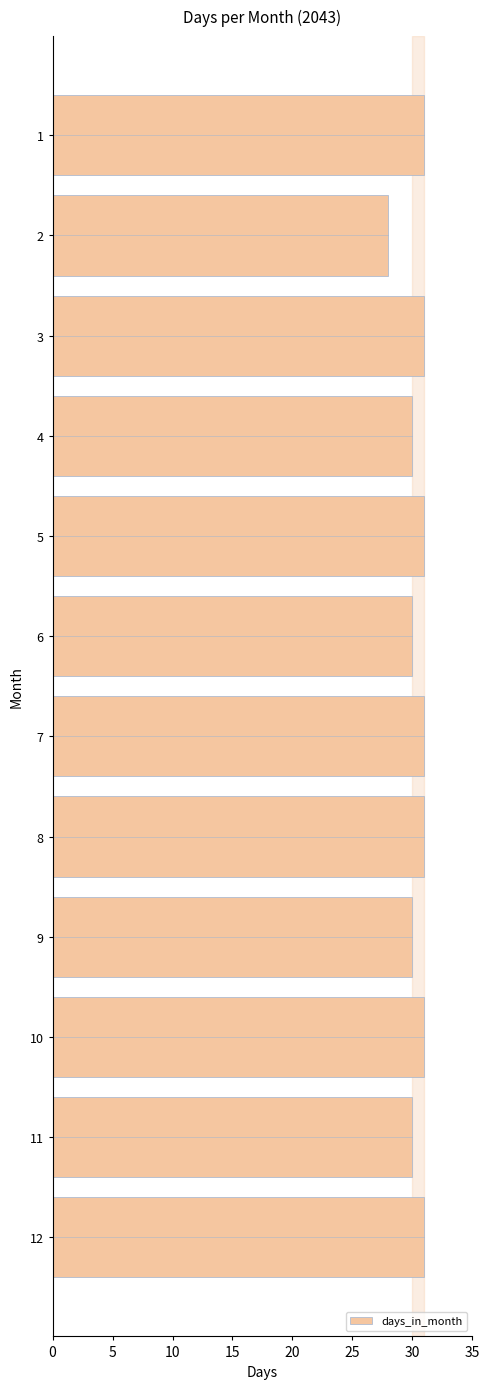

Approximately how many times larger is the value at 12 compared to 7?

1.0